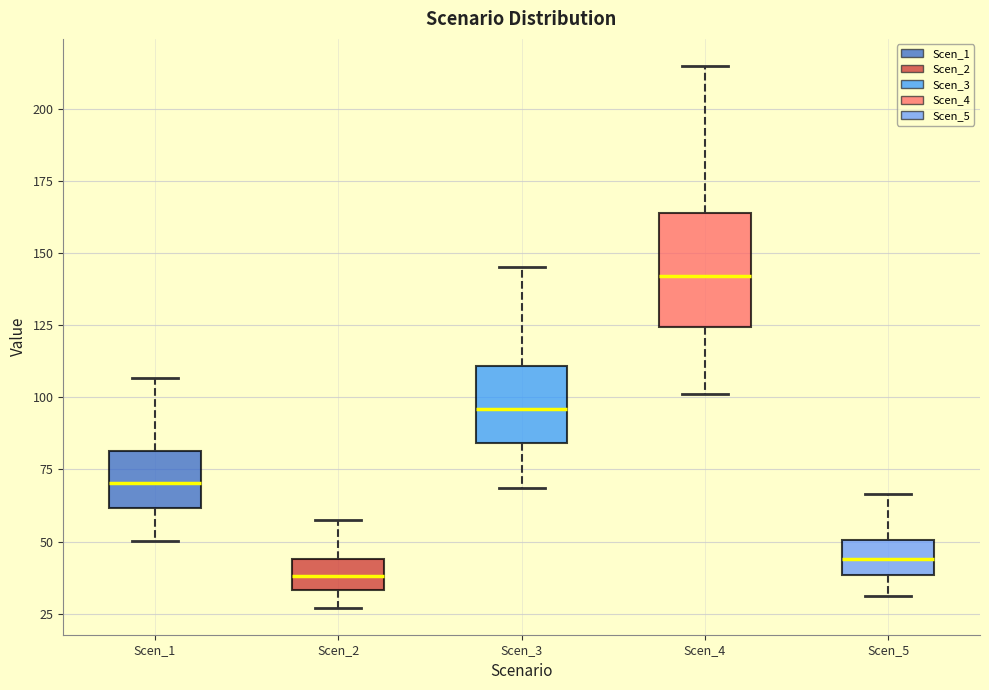

Where does the upper whisker of the box for Scen_2 end on the y-axis? The values are not printed on the chart, so give them approximately, as read against the axis.

60